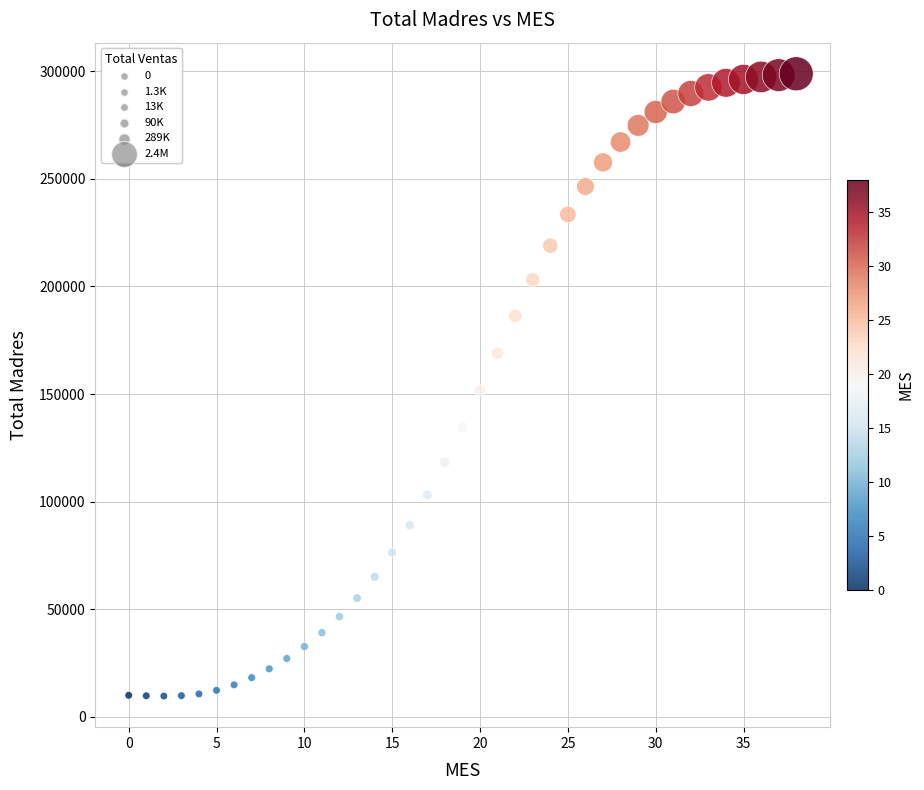

What is the range of Y values (max minus min)?

289182.4